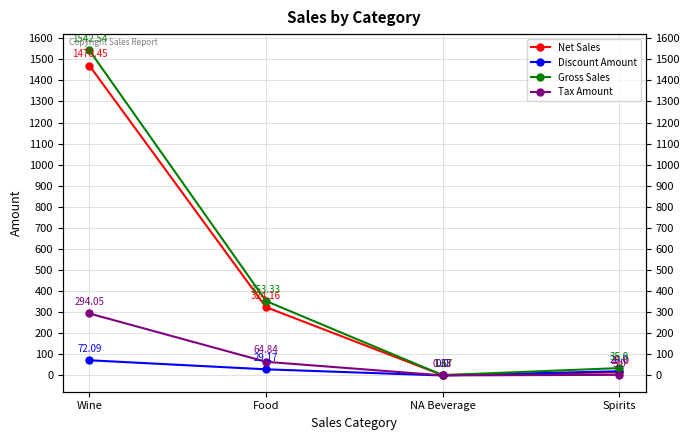

What is the approximate value of Tax Amount at Spirits?

3.0